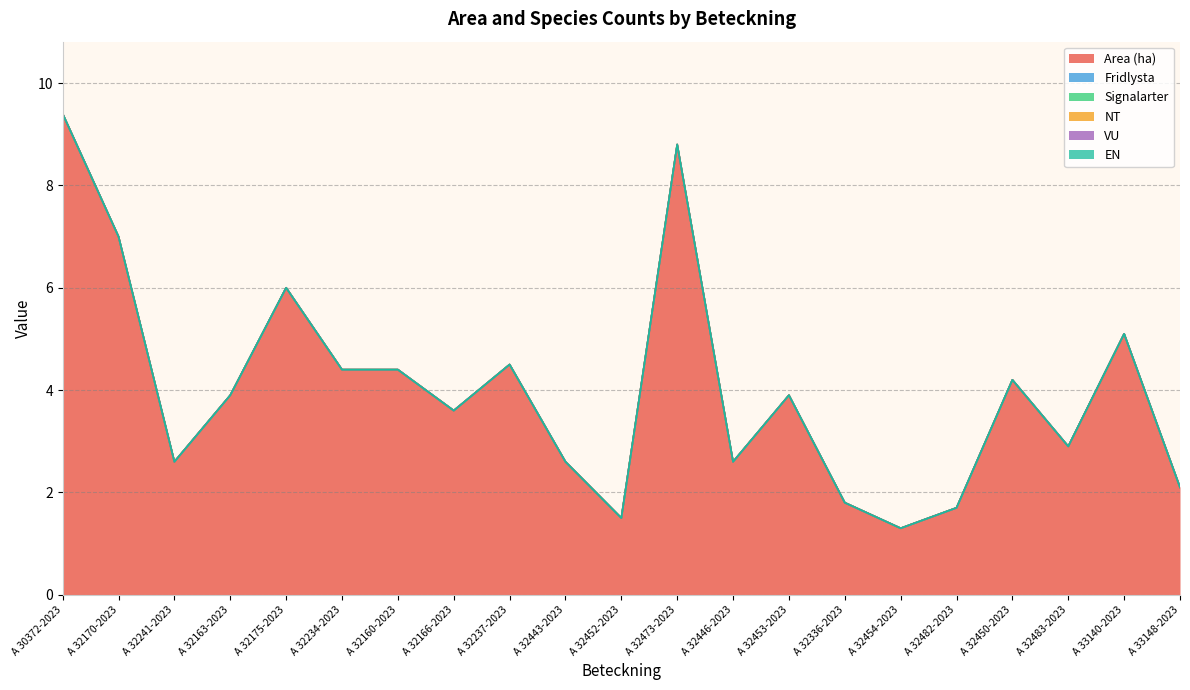

The value of Signalarter at A 32454-2023 is 0.0. True or false?

True